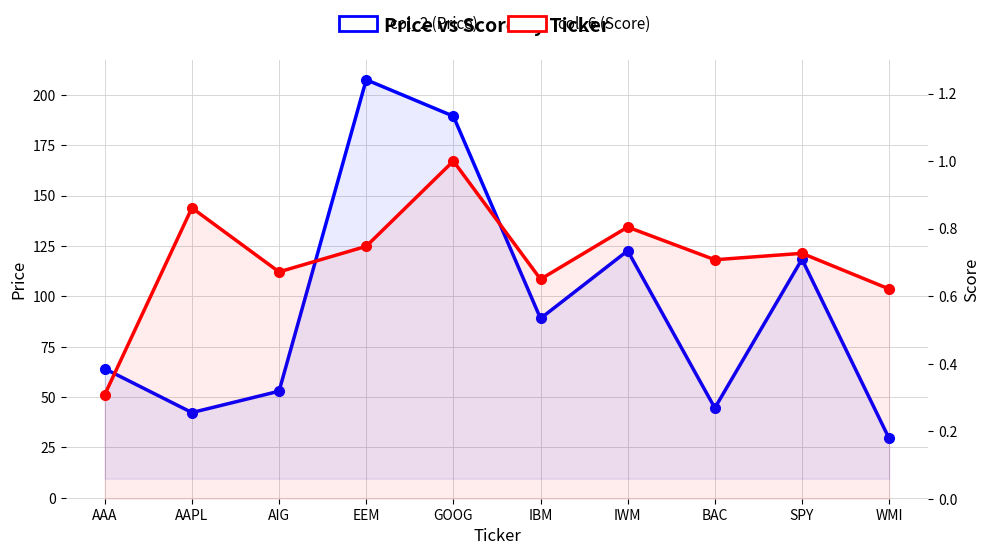

What is the difference between the col_2 (Price) values at AIG and AAPL?

10.6